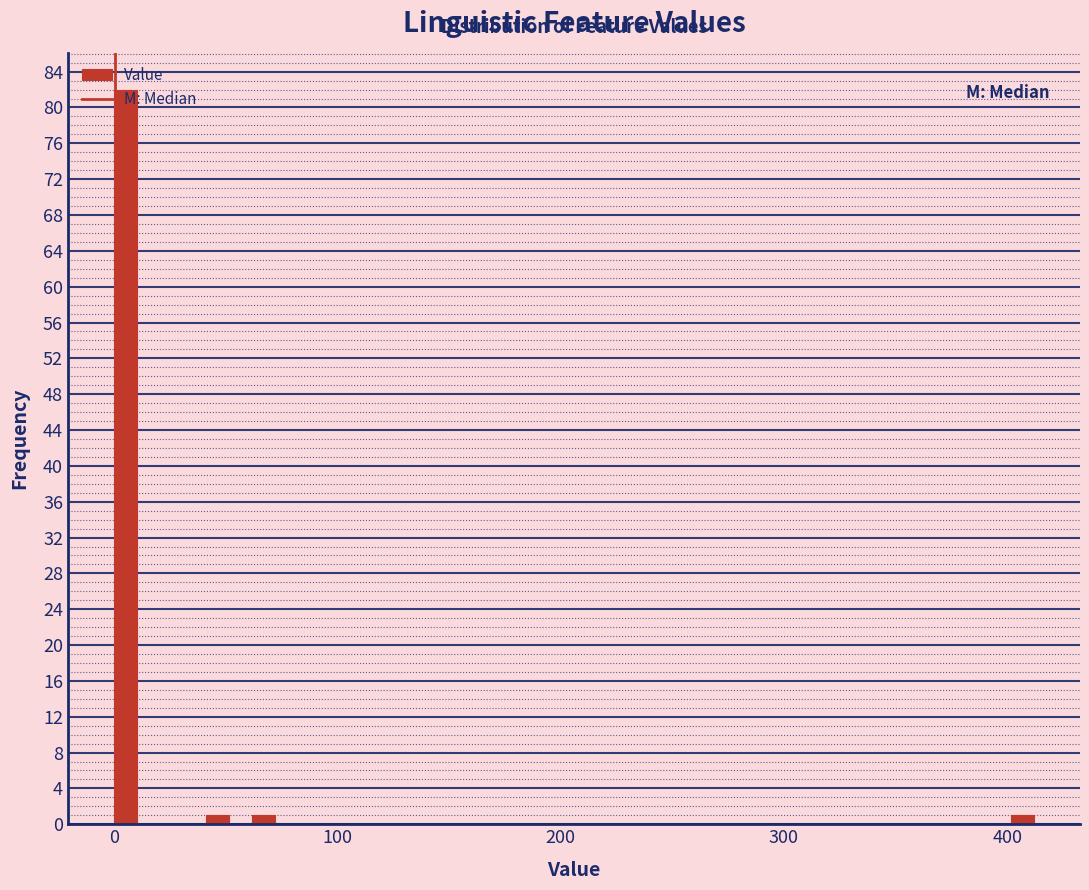

Read against the x-axis, roughly where is the centre of the tallest bar?

10